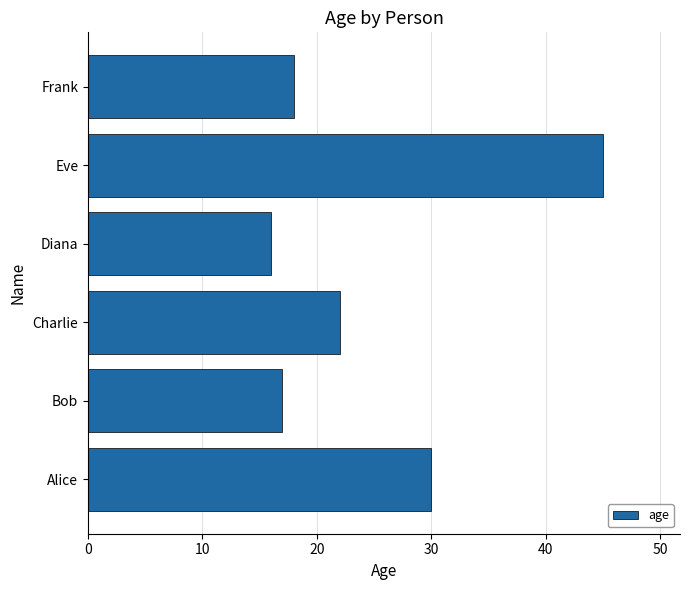

Between Bob and Alice, which is larger?

Alice